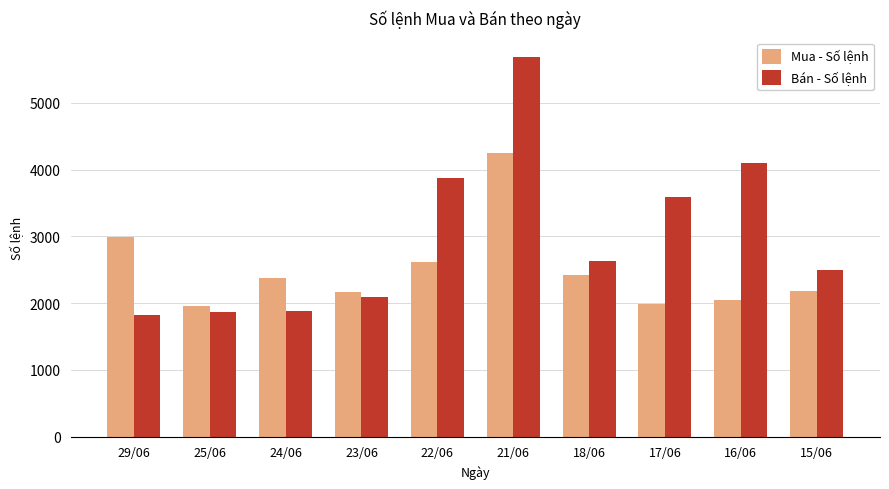

What is the difference between the Bán - Số lệnh values at 15/06 and 24/06?

612